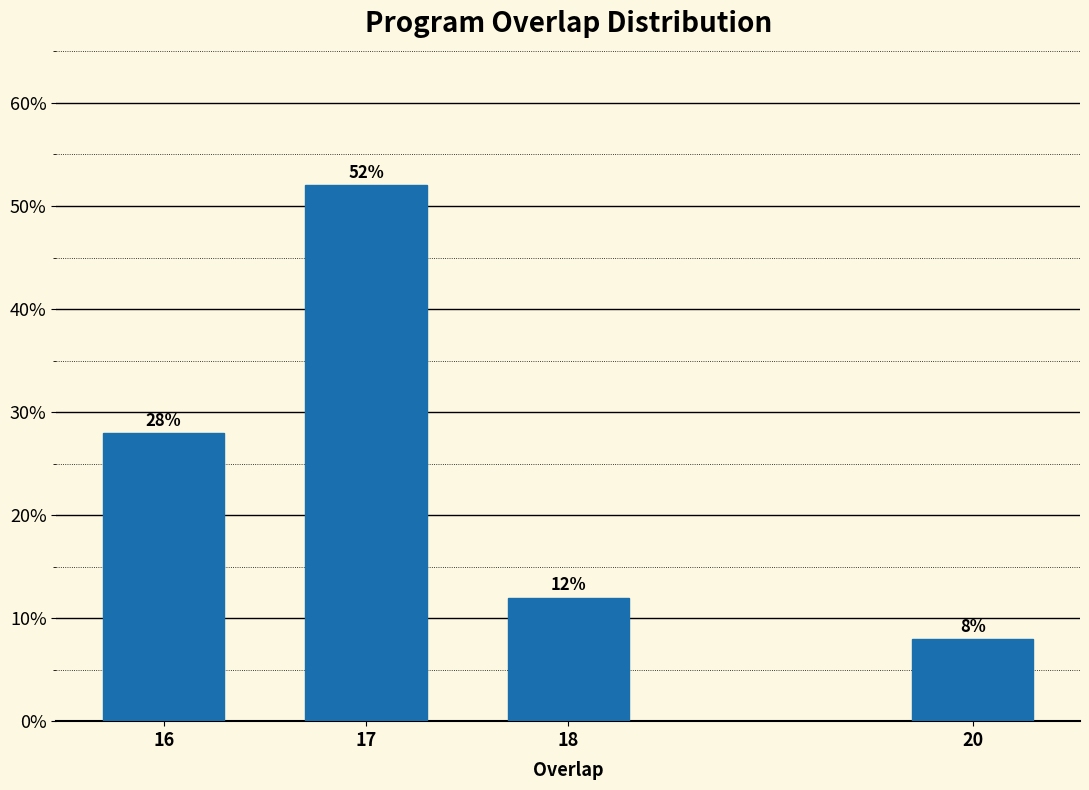

Reading left to right, extract all data points from this chart.

16=28.0	17=52.0	18=12.0	20=8.0